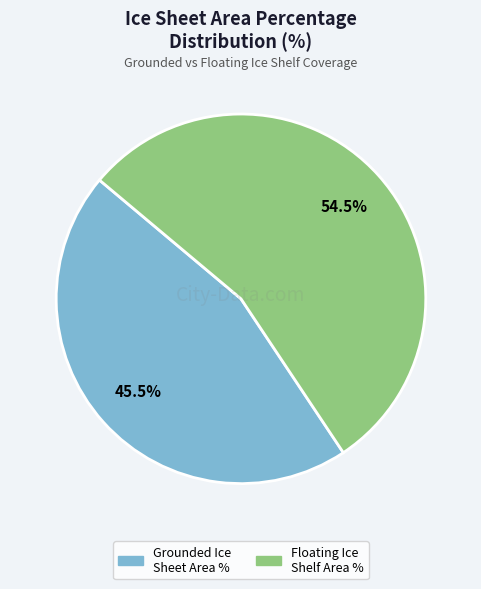

Is there a majority slice in this chart?

Yes